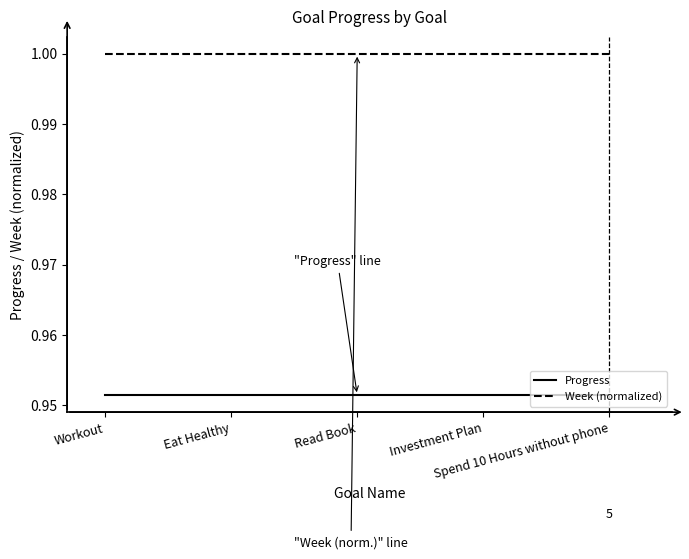

True or false: Progress and Week (normalized) cross at least once.

False